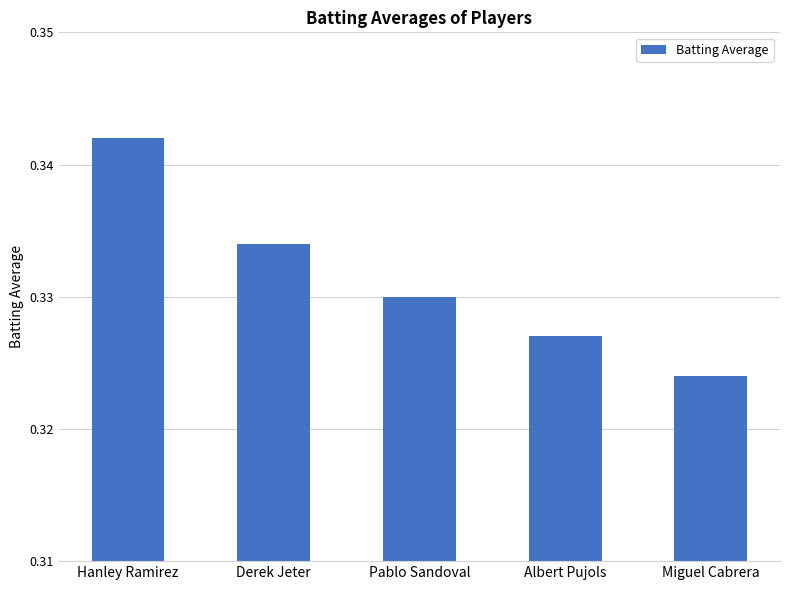

What is the sum of all values?

1.7